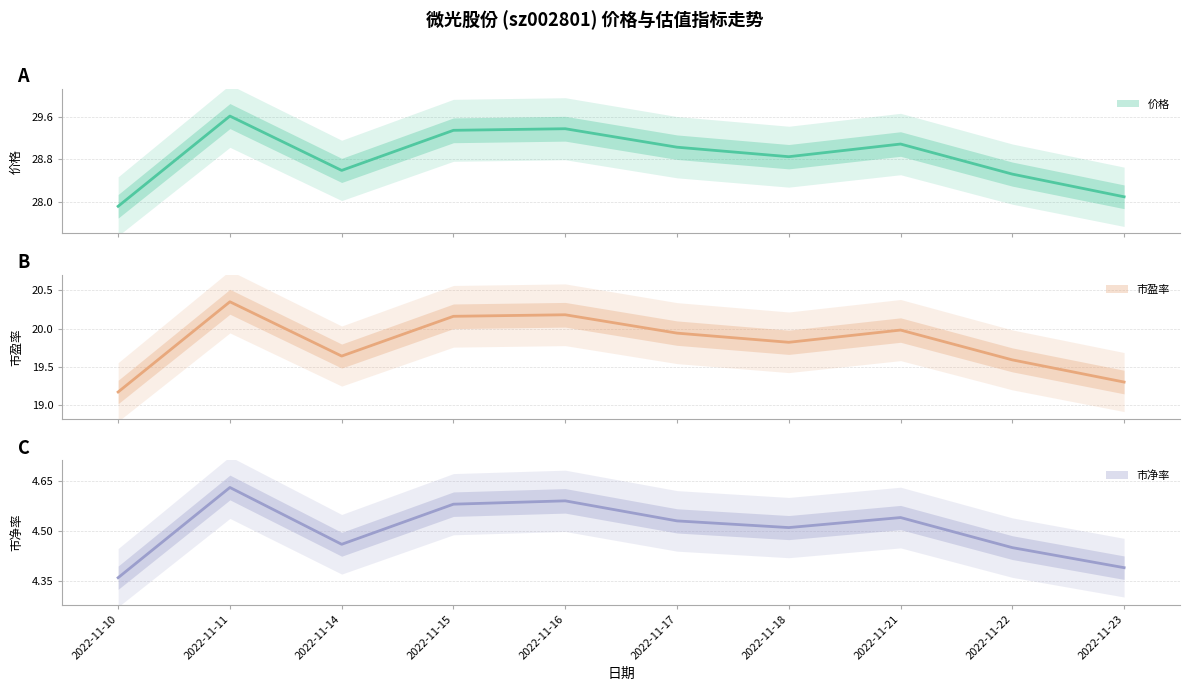

True or false: 市净率 and 市盈率 intersect in this chart.

False